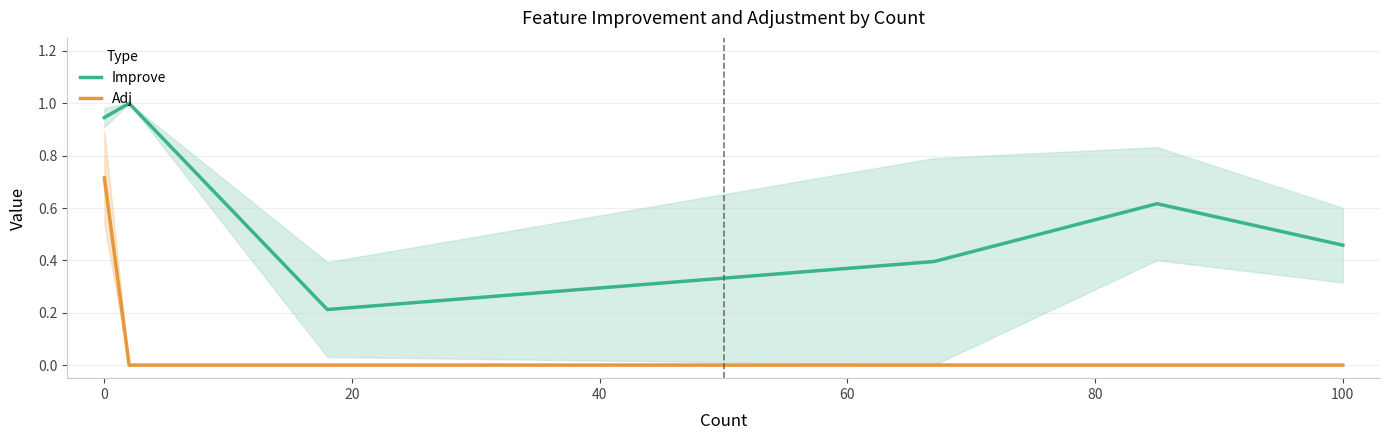

The Adj series shows 0.0 at 100. True or false?

True